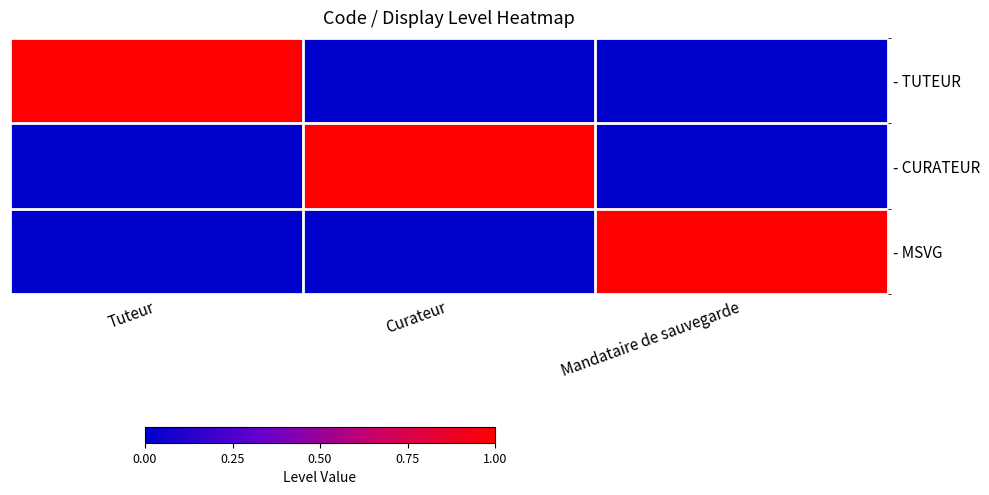

Reading right to left, transcribe all the data shown in this chart.

- TUTEUR: Mandataire de sauvegarde=0	Curateur=0	Tuteur=1
- CURATEUR: Mandataire de sauvegarde=0	Curateur=1	Tuteur=0
- MSVG: Mandataire de sauvegarde=1	Curateur=0	Tuteur=0